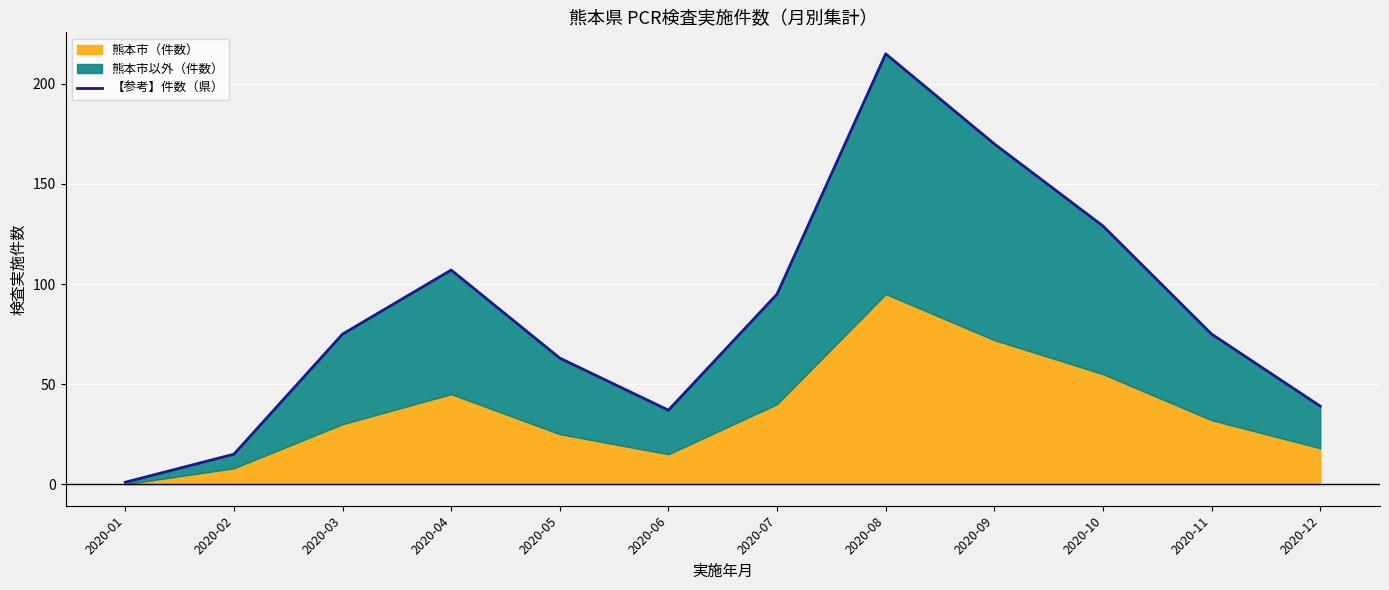

Where is the data nearest to the value 108?

2020-04